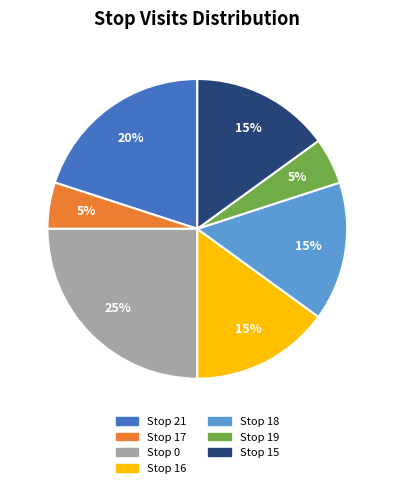

Which slice is the largest?

Stop 0